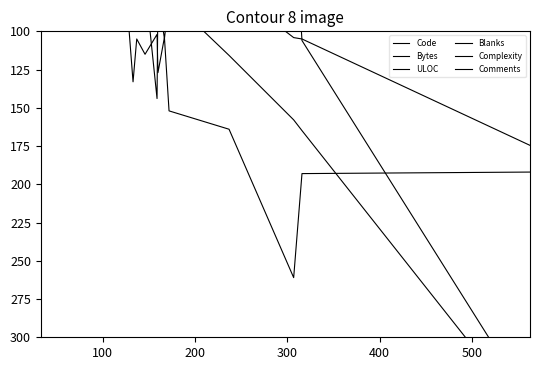

Which series has the widest spread of values?

Comments